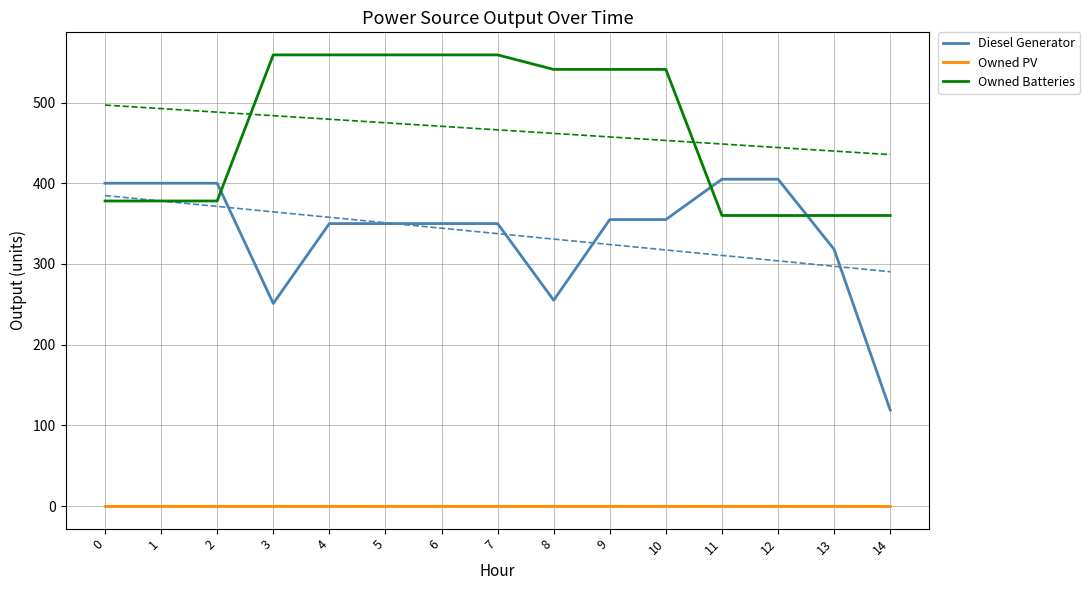

Where does the Owned Batteries series first go above 541?

3